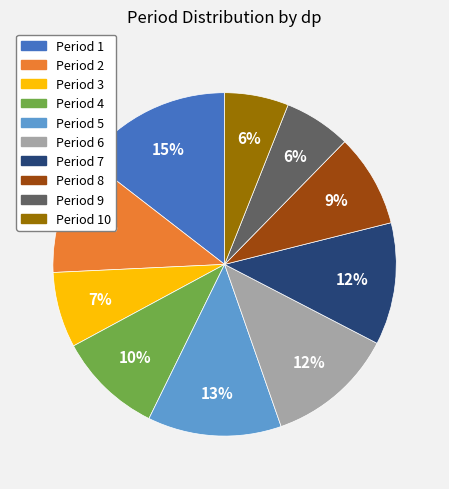

Does any single category account for the majority?

No